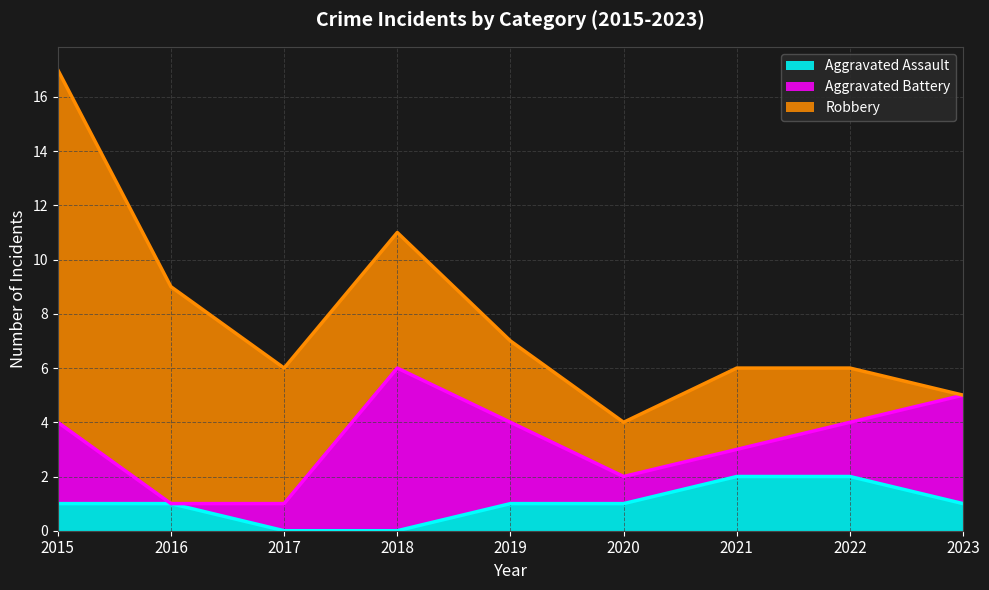

Does the chart display data point markers on the line(s)?

No